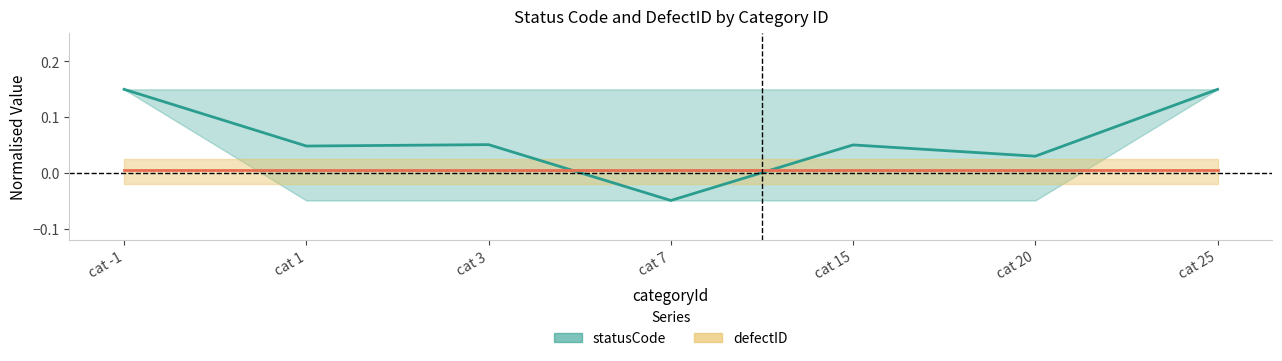

Is this an area chart (filled region under the line)?

No